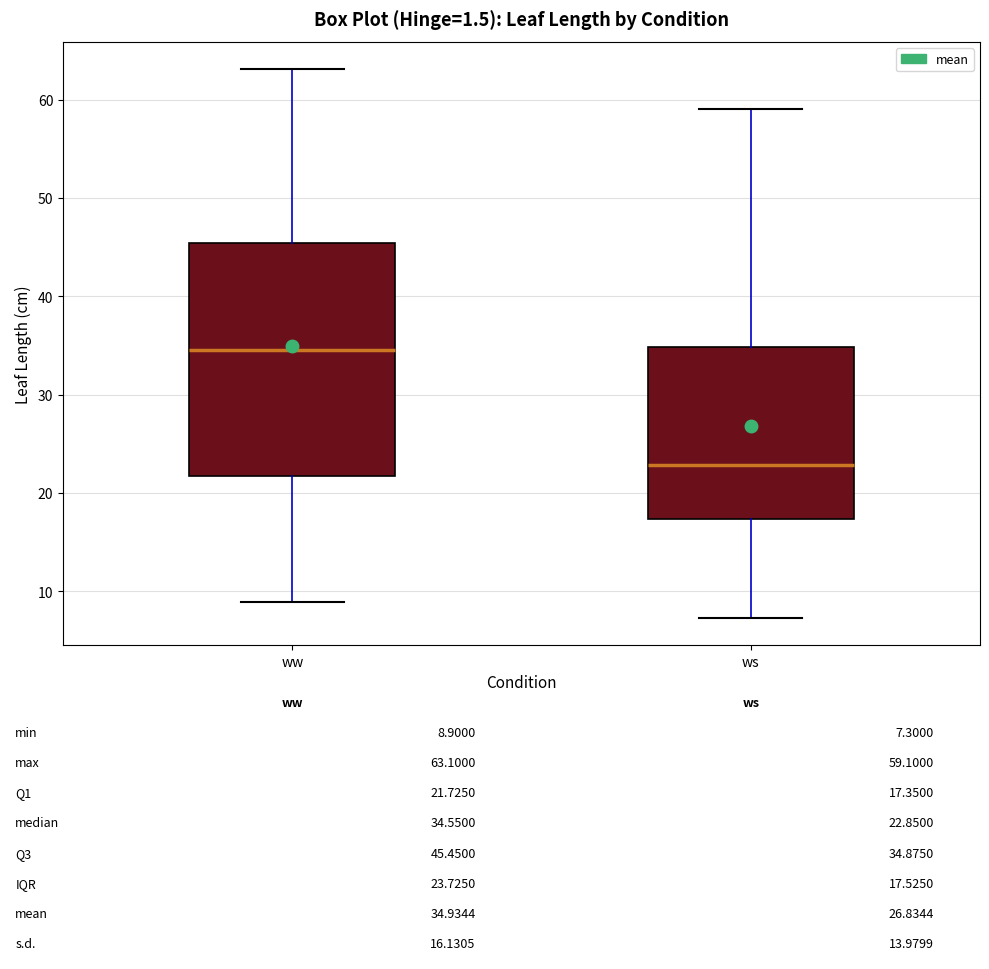

Which box's median line is the lowest?

ws